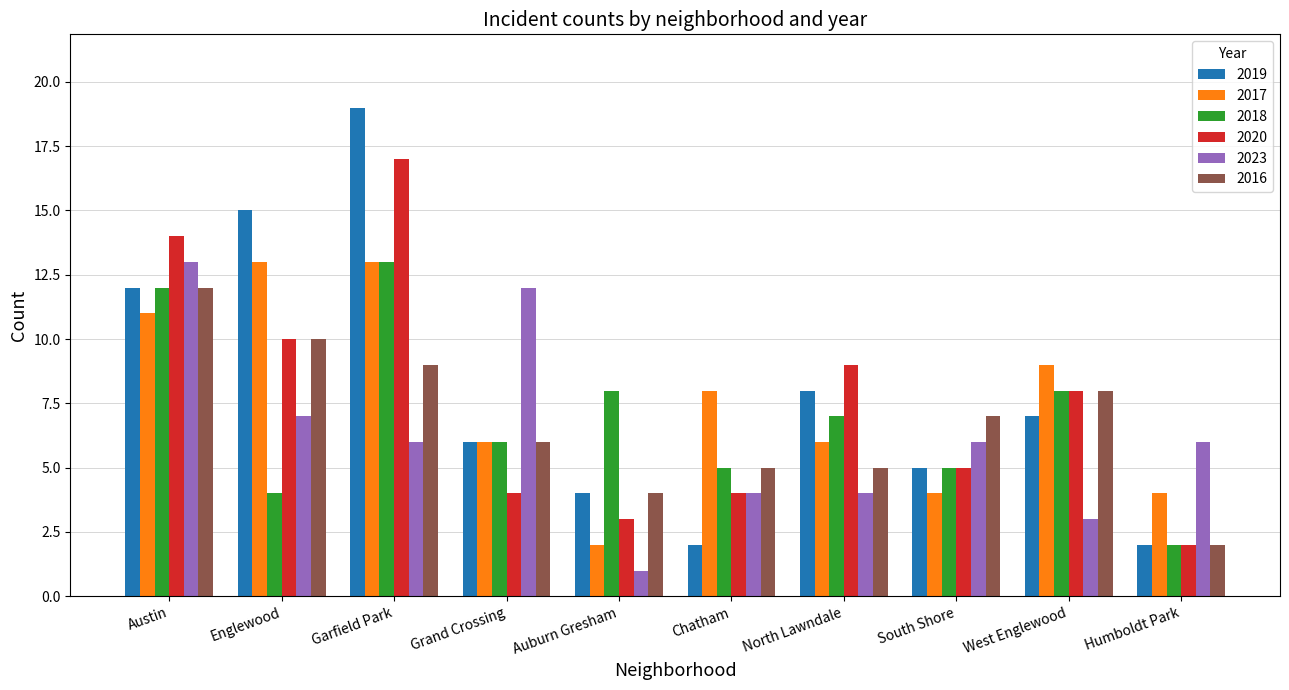

Reading right to left, list all the values displayed in this chart.

2019: 2	7	5	8	2	4	6	19	15	12
2017: 4	9	4	6	8	2	6	13	13	11
2018: 2	8	5	7	5	8	6	13	4	12
2020: 2	8	5	9	4	3	4	17	10	14
2023: 6	3	6	4	4	1	12	6	7	13
2016: 2	8	7	5	5	4	6	9	10	12